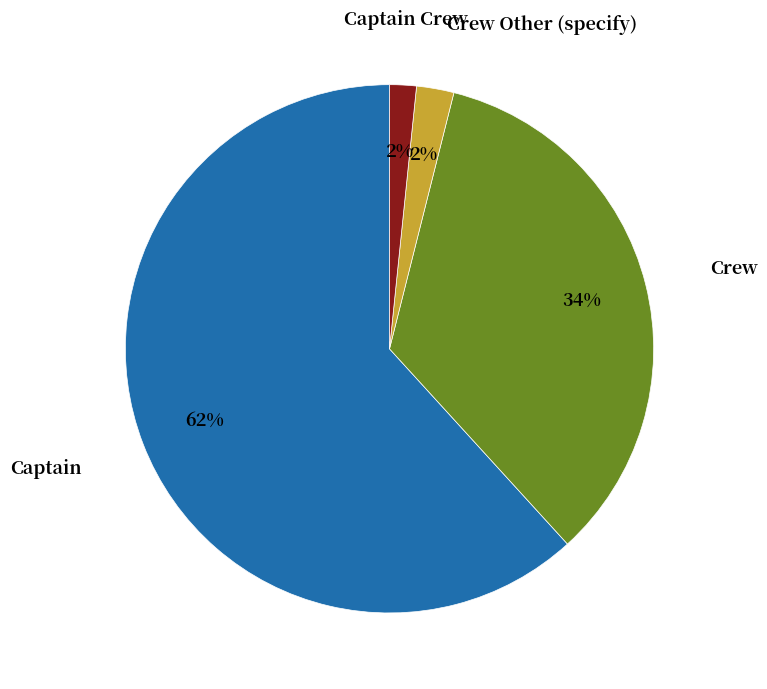

What percentage is the Captain slice, to the nearest percent?

62%